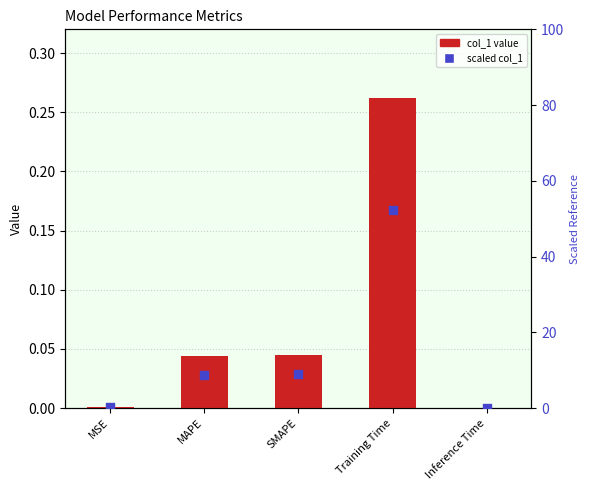

At which category is the sum across all series the highest?

Training Time